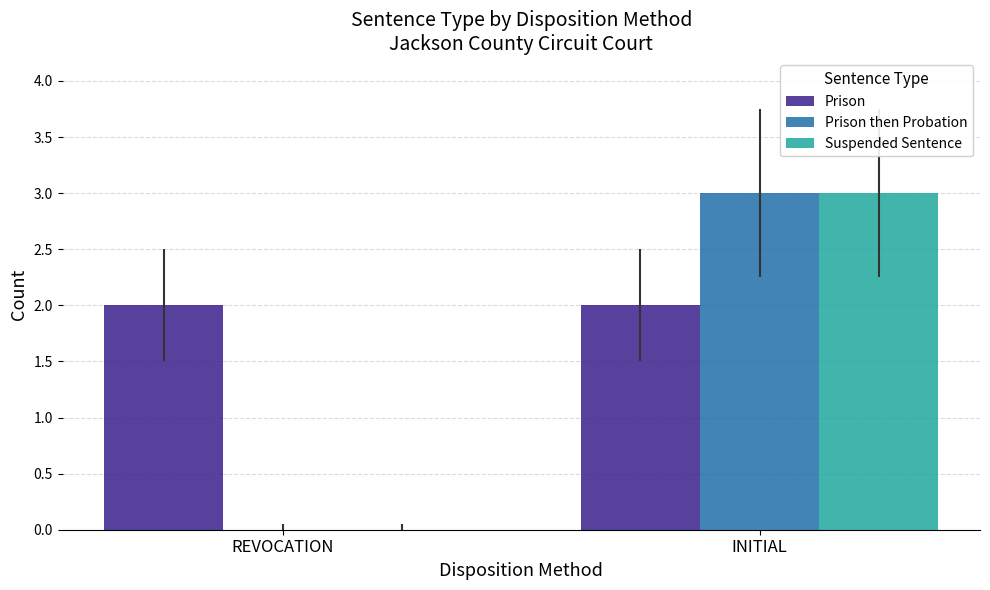

Reading left to right, list all the values displayed in this chart.

Prison: REVOCATION=2	INITIAL=2
Prison then Probation: REVOCATION=0	INITIAL=3
Suspended Sentence: REVOCATION=0	INITIAL=3